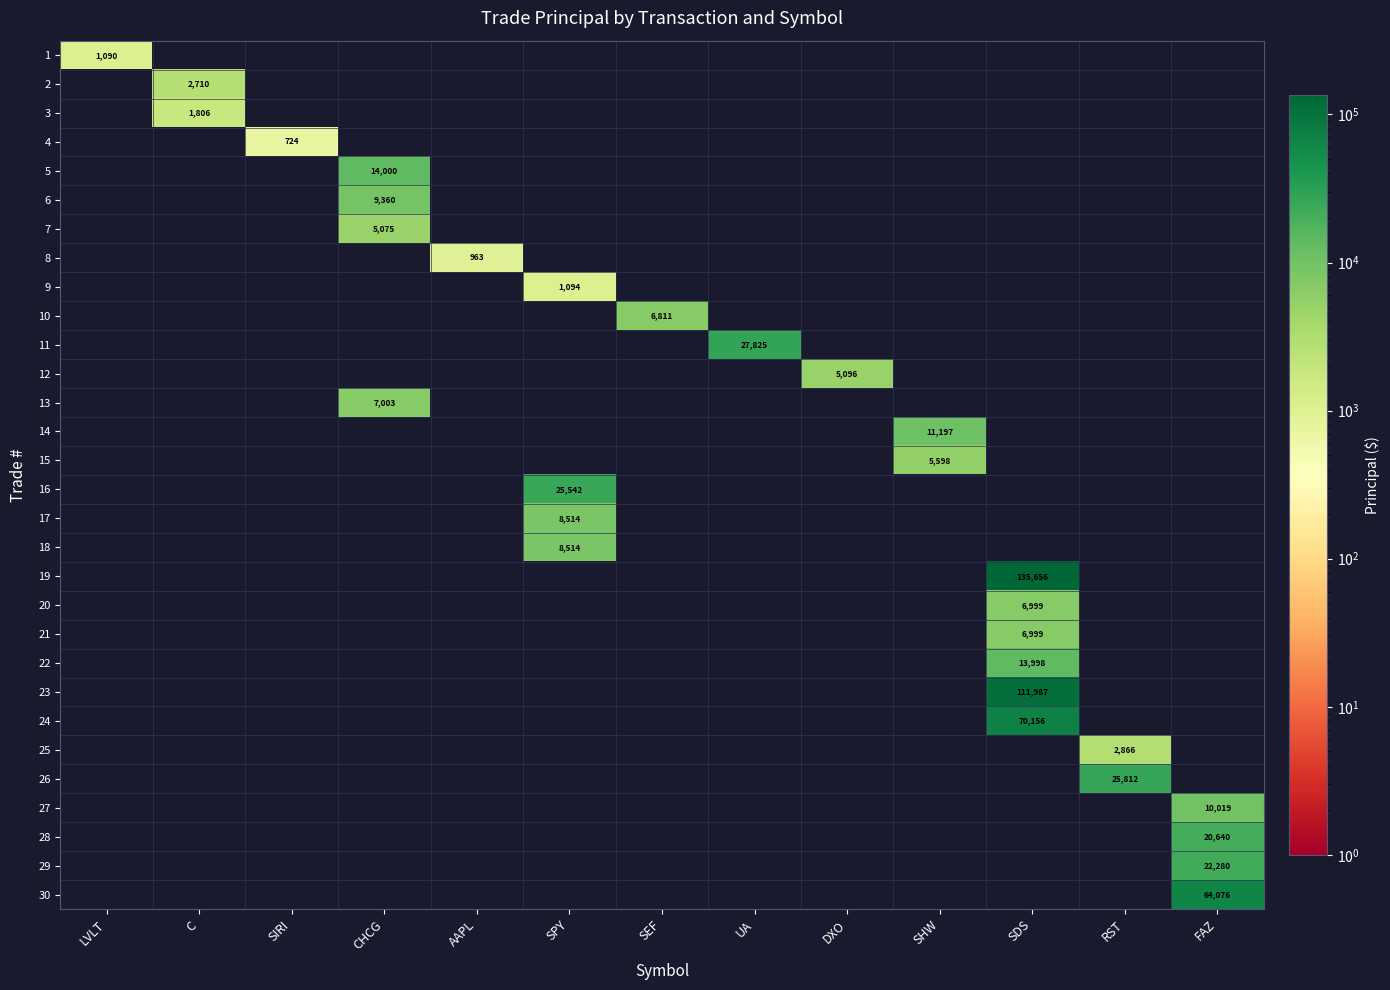

Which category has the highest value across all series?

SDS